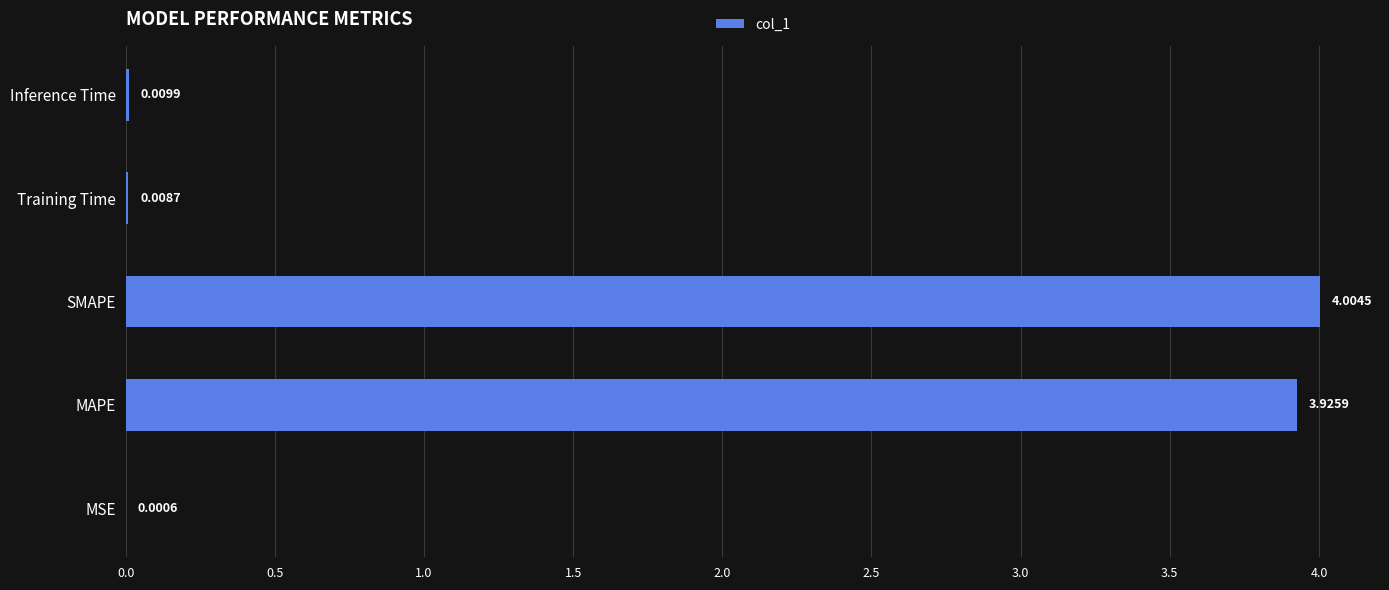

What is the sum of all values?

7.9